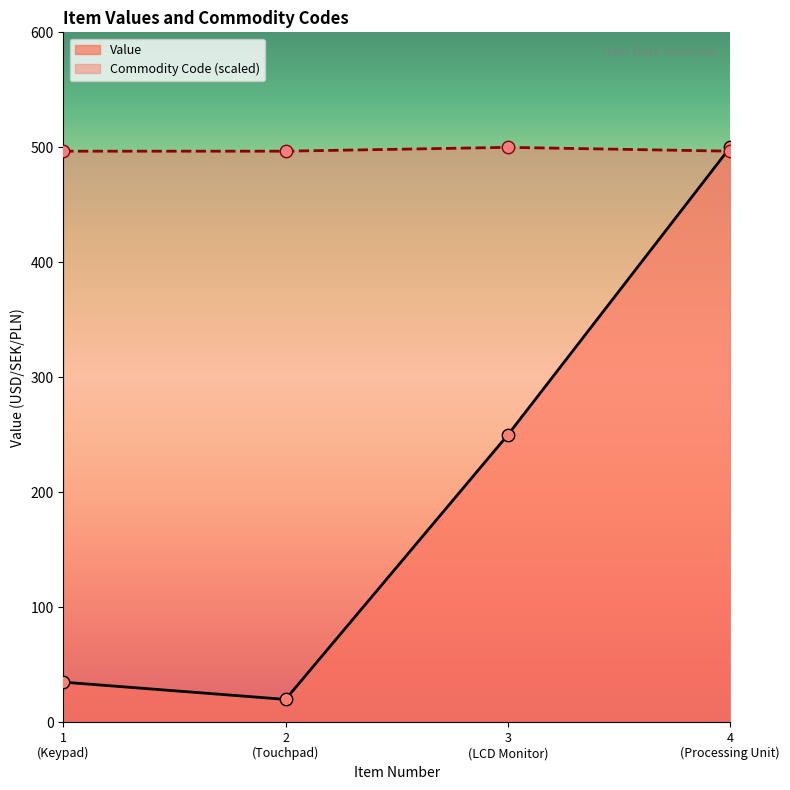

What are all the series names shown in the legend?

Value, Commodity Code (scaled)